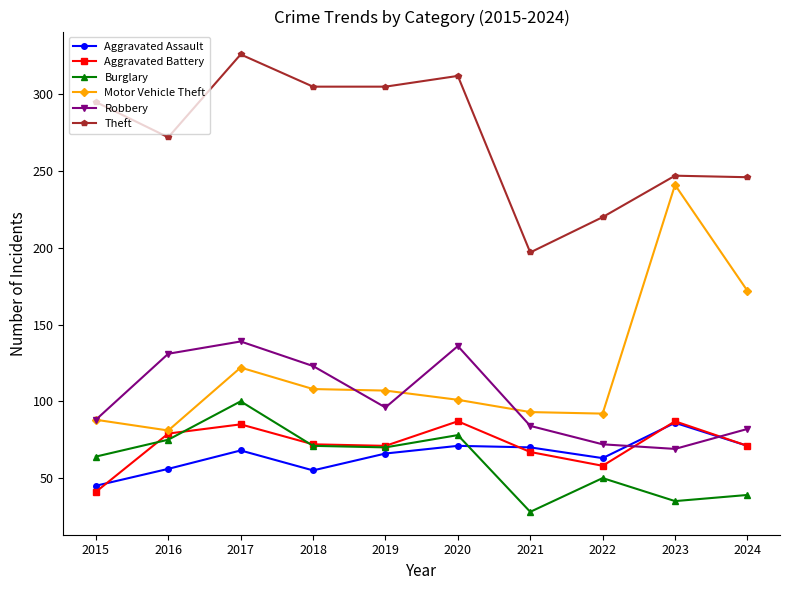

At which category is the sum across all series the highest?

2017